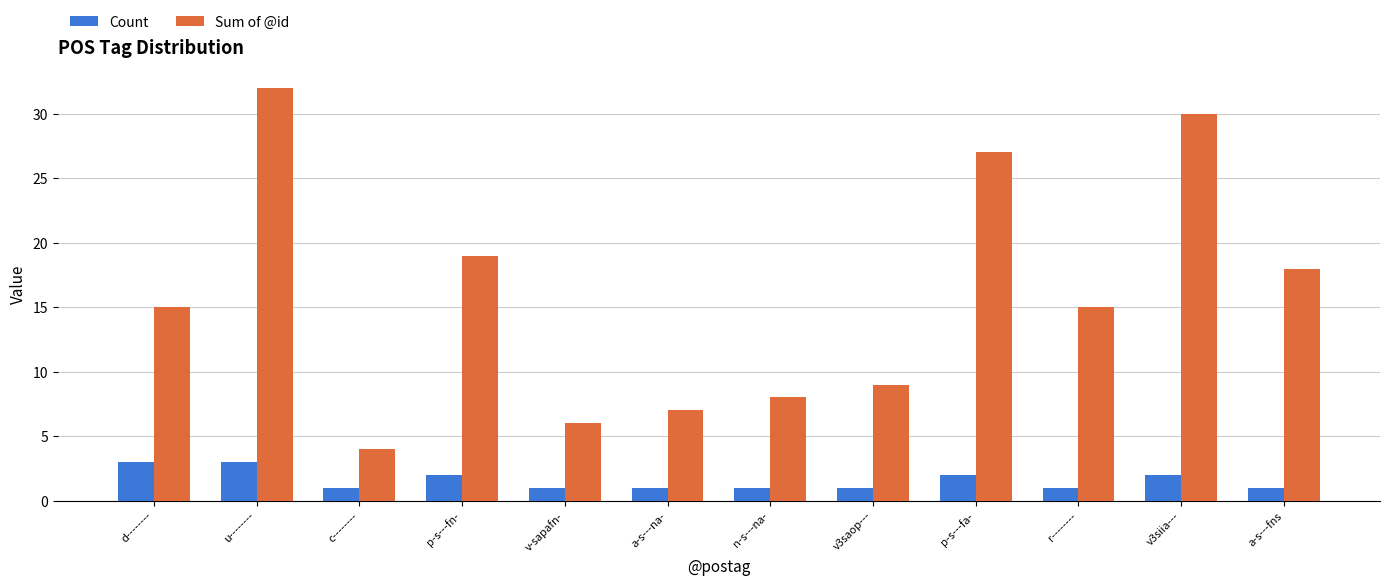

Are the bars horizontal?

No